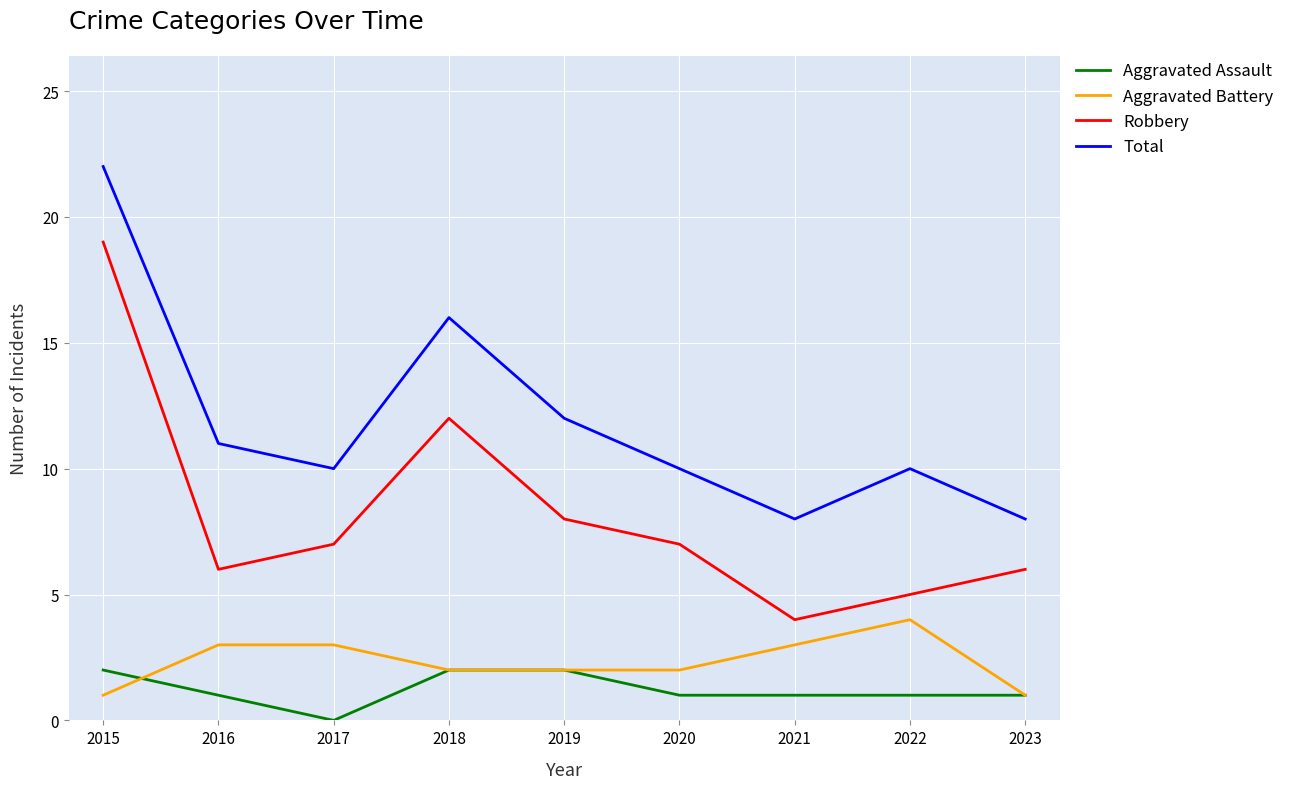

At which label does Aggravated Battery first exceed 2?

2016